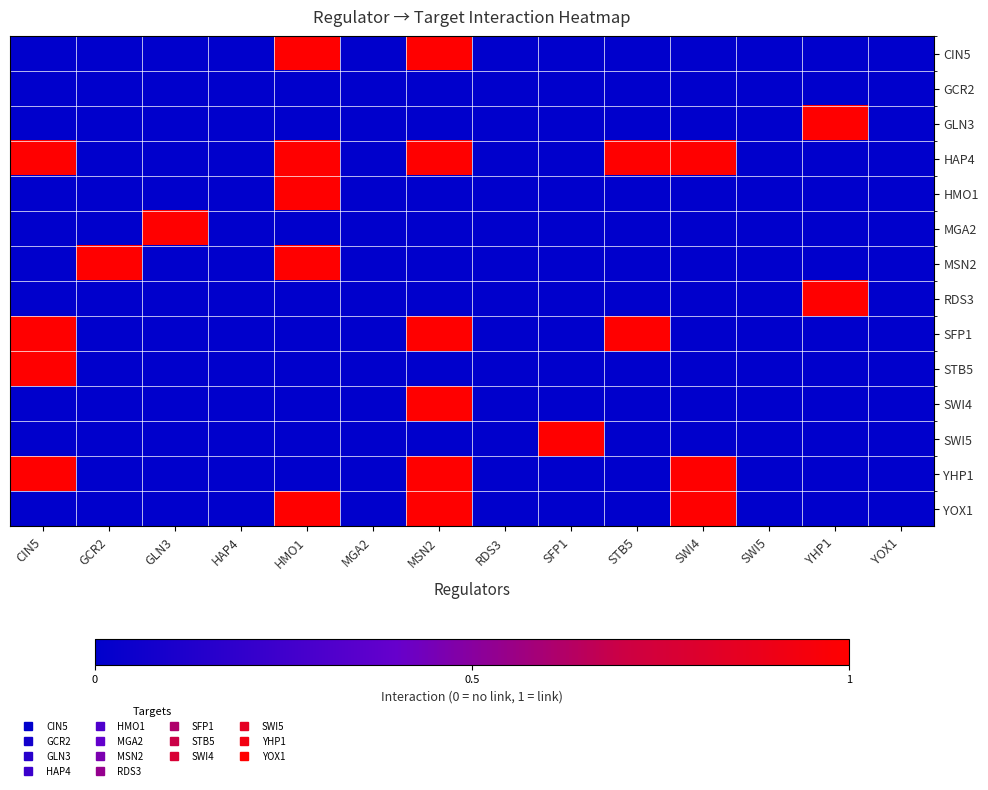

Which series changed the most between SFP1 and SWI5?

SWI5